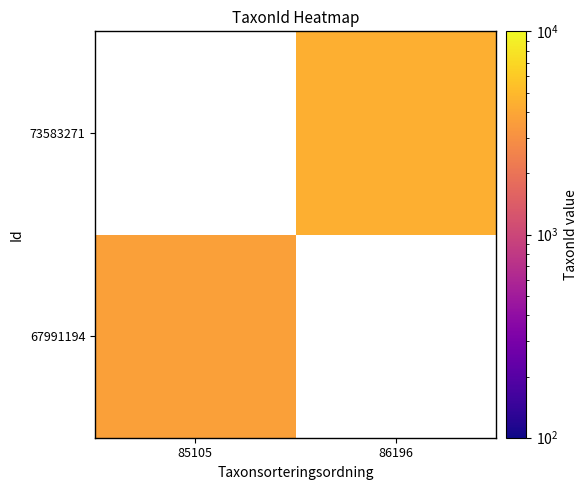

Rank the series at 85105 from highest to lowest value.

67991194, 73583271